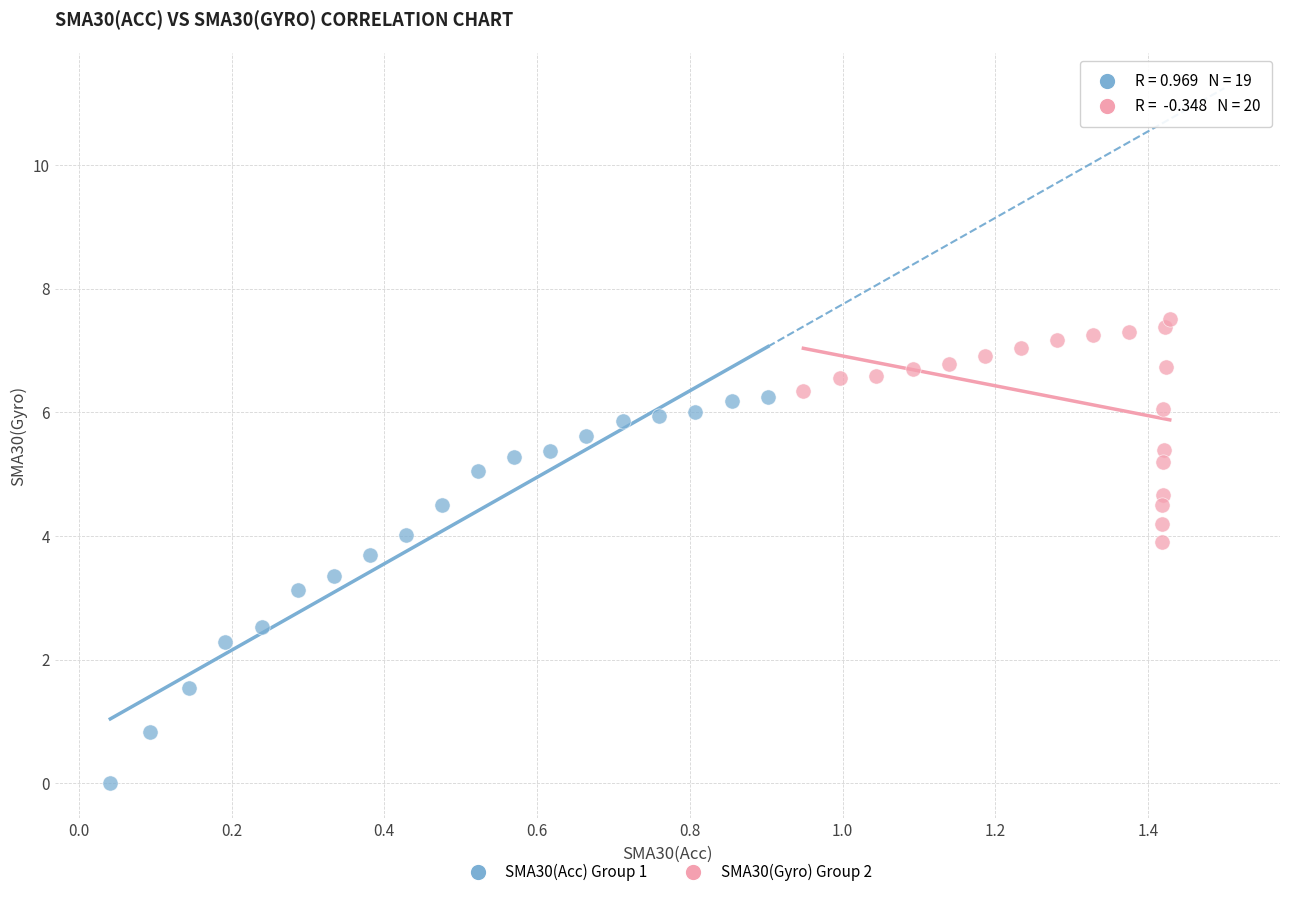

Which series has the widest spread of Y values?

SMA30(Acc) Group 1